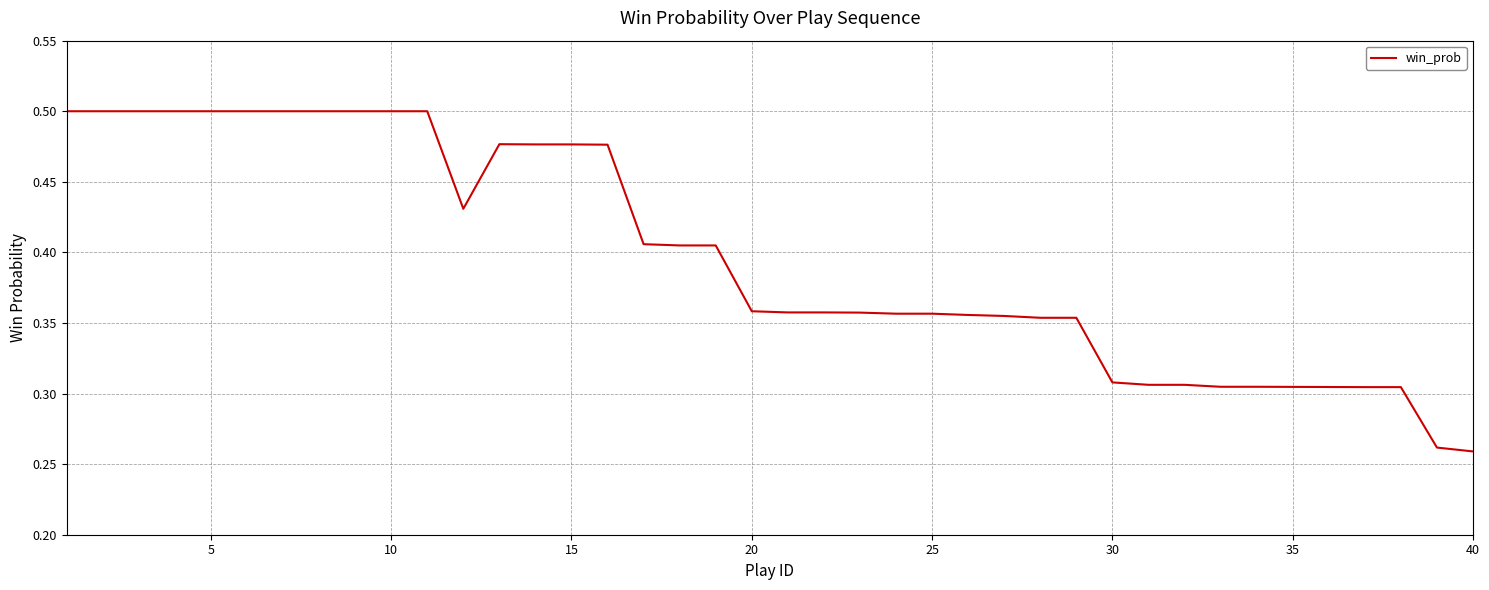

Is it true that the value at 25 is 0.6?

False